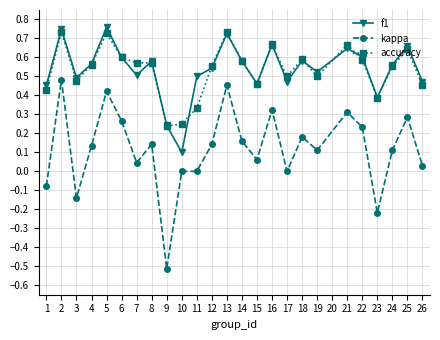

What are all the series names shown in the legend?

f1, kappa, accuracy